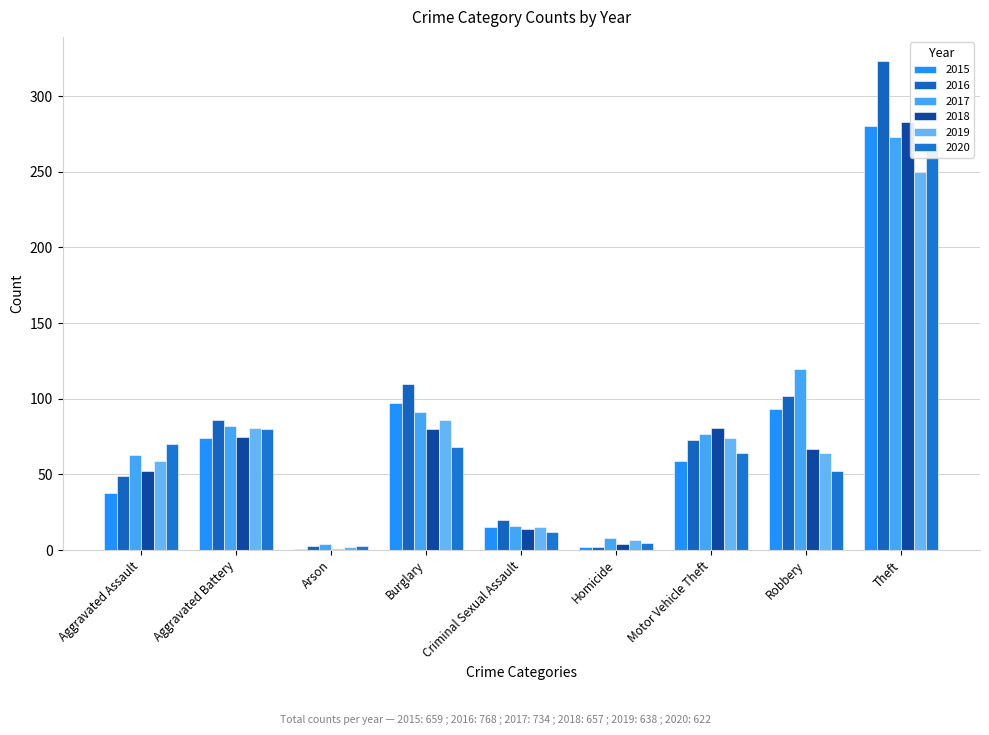

Rank the categories by 2015 value from highest to lowest.

Theft, Burglary, Robbery, Aggravated Battery, Motor Vehicle Theft, Aggravated Assault, Criminal Sexual Assault, Homicide, Arson